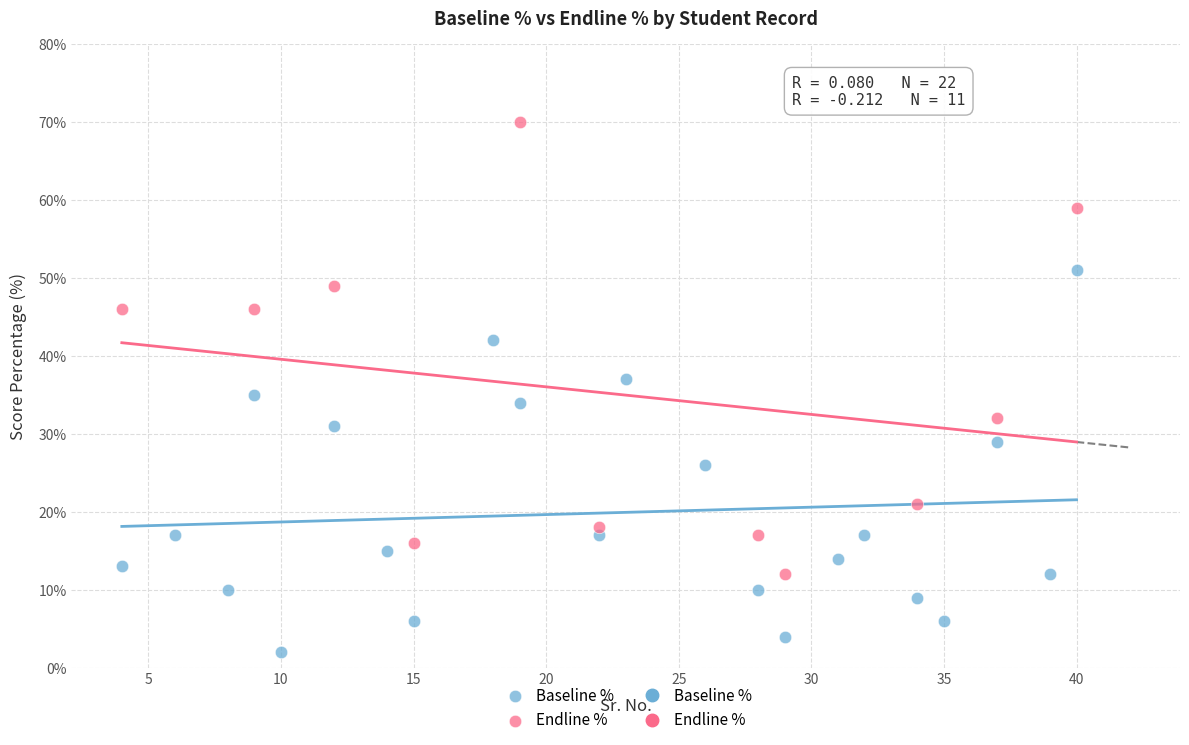

Which series has the largest Y range (max minus min)?

Endline %